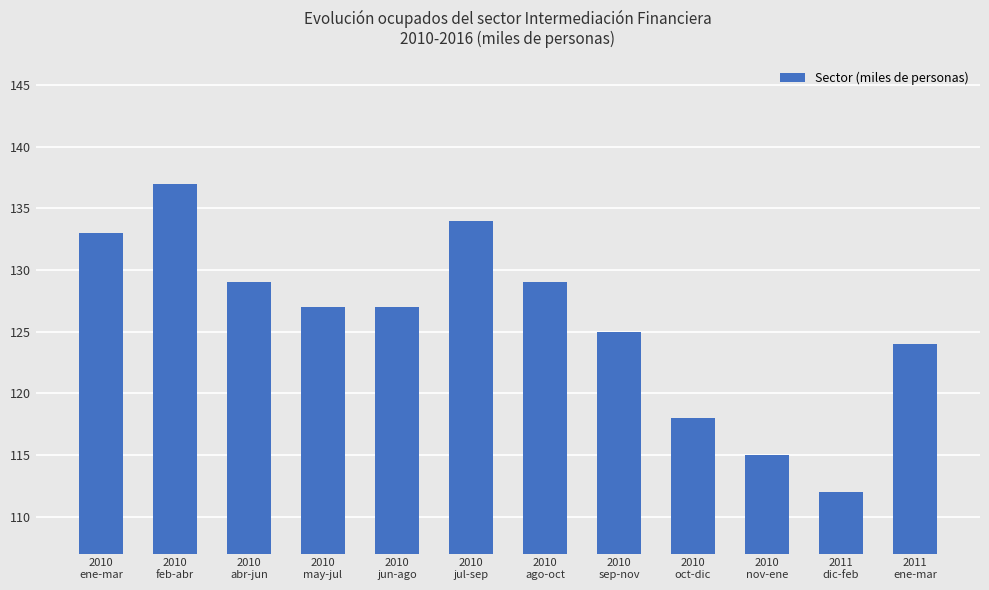

What is the average value?

126